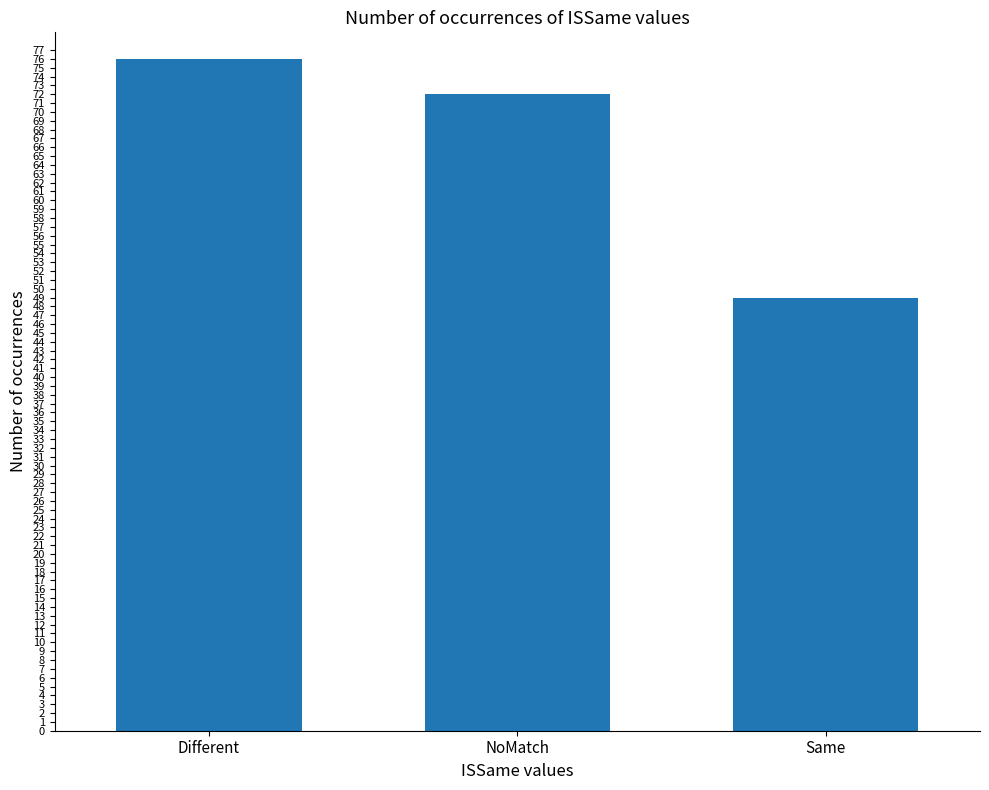

Where is the data nearest to the value 62?

NoMatch